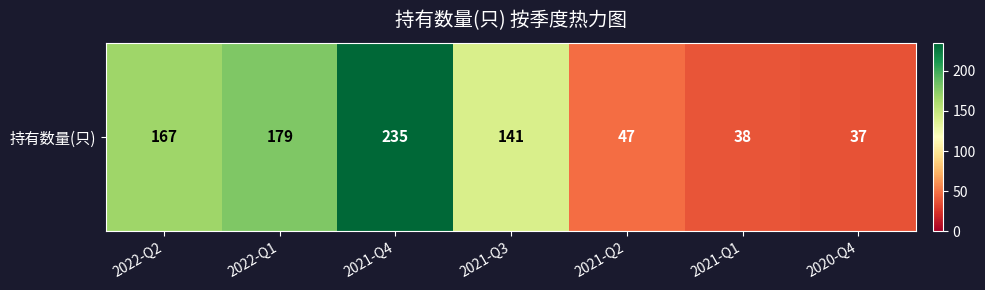

What is the smallest value displayed?

37